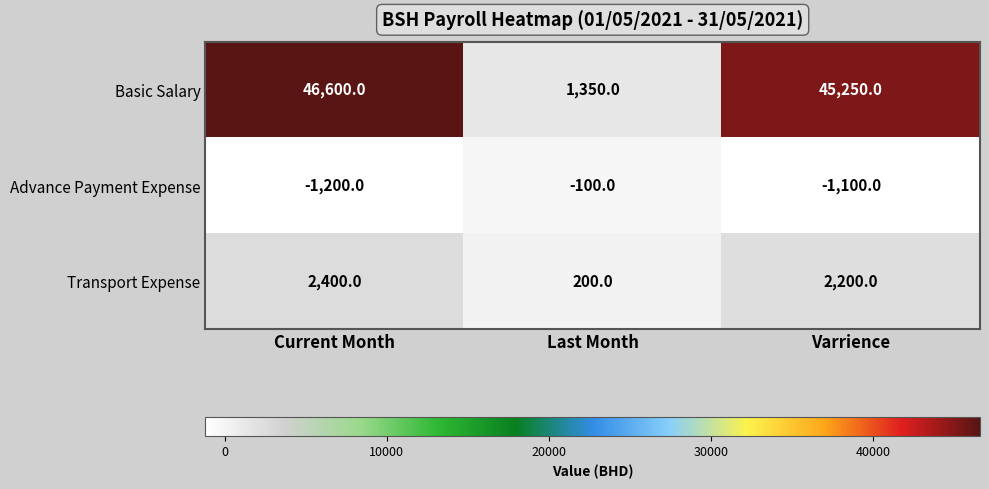

Is it true that Transport Expense equals 90 at Last Month?

False